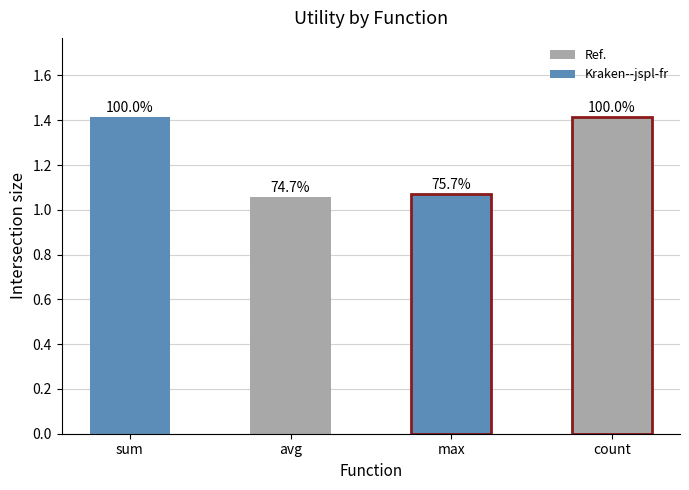

What is the label of the 4th bar from the left?

count